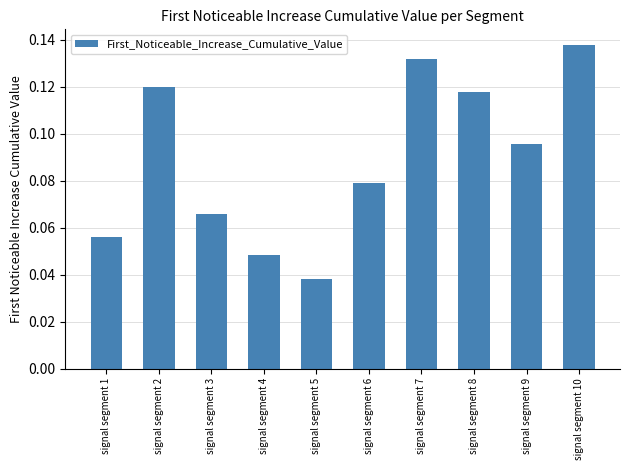

At which category does the chart reach its minimum across all series?

signal segment 5